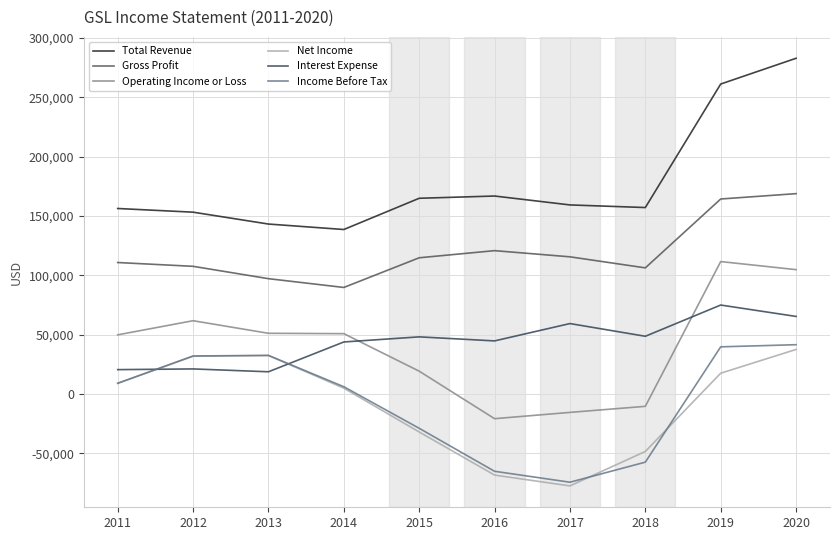

What value does the Income Before Tax series have at 2013?

32600